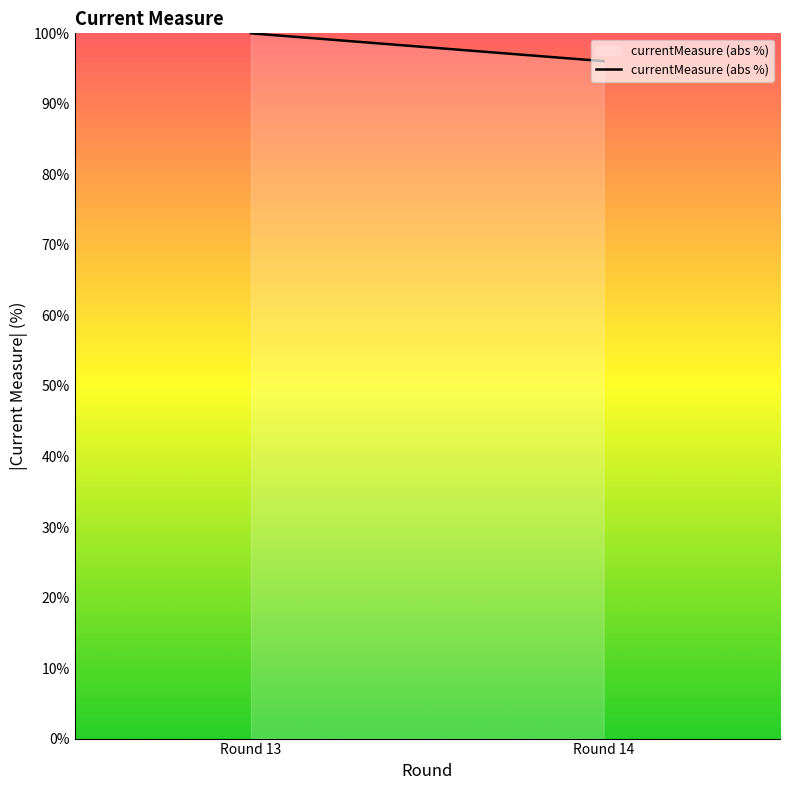

Reading left to right, what are all the values shown in this chart?

Round 13=100.0	Round 14=96.1